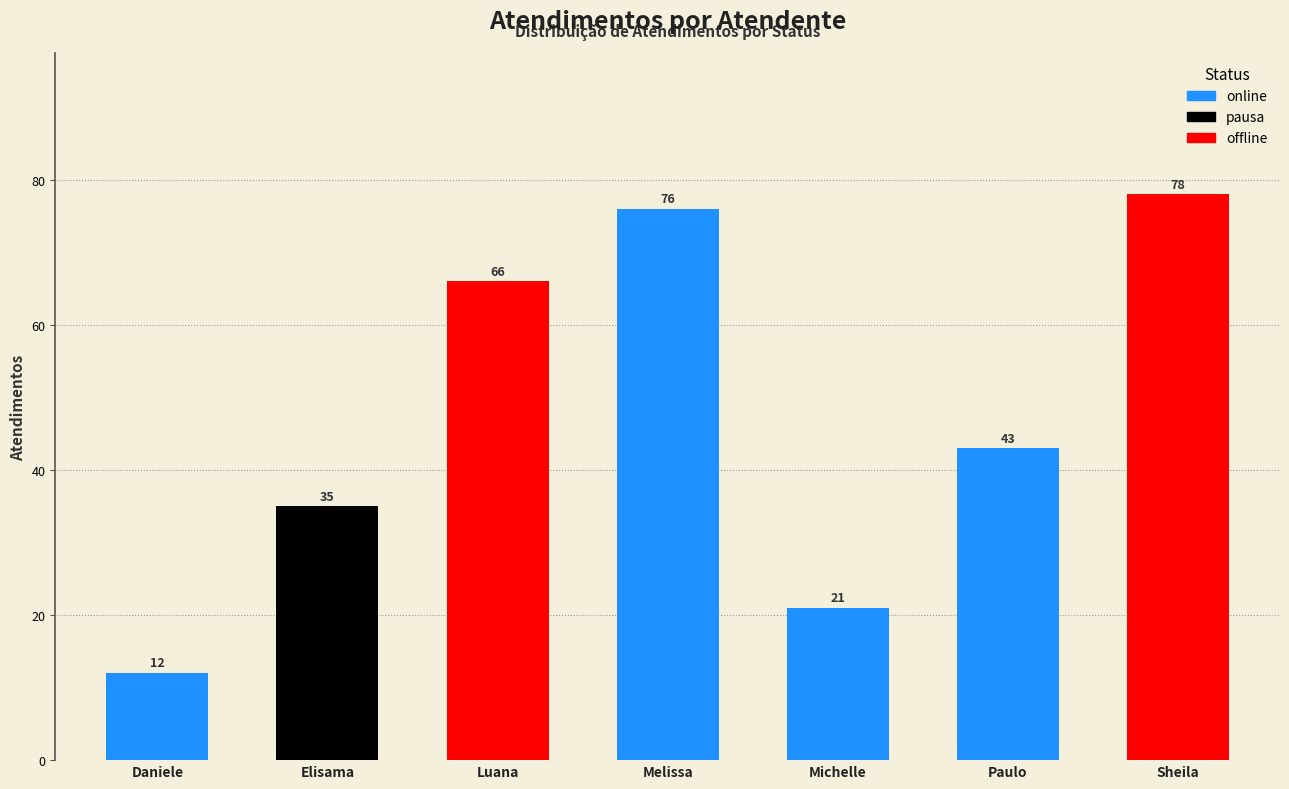

At which category does the chart reach its peak across all series?

Sheila